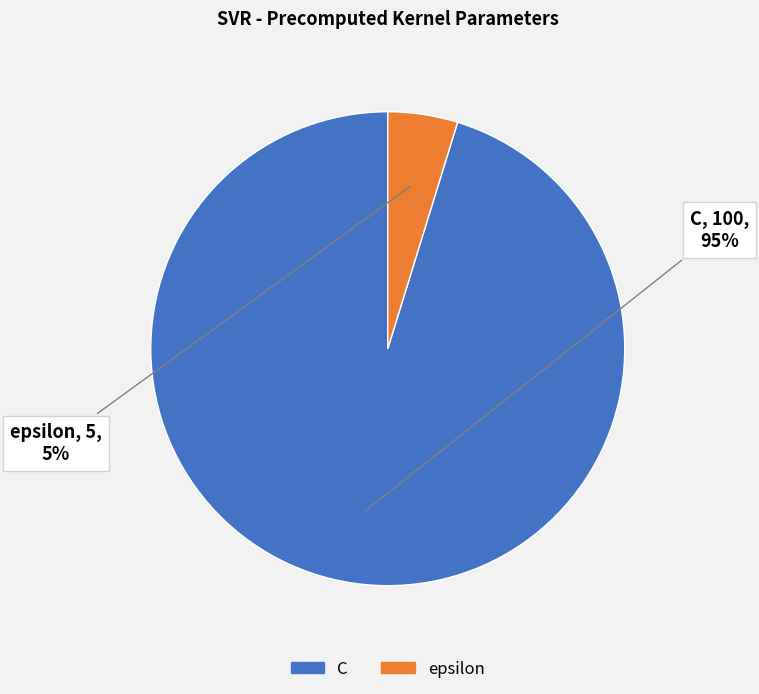

How many segments does this pie chart have?

2